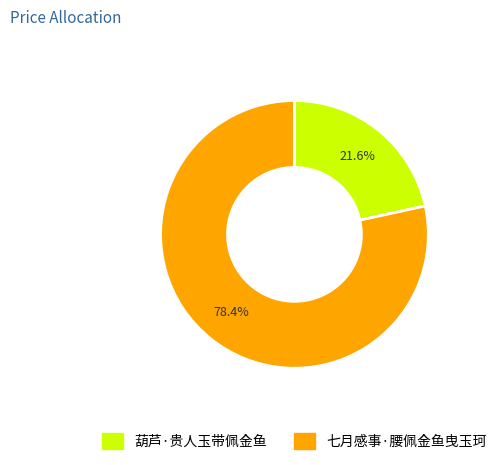

To the nearest percent, what is the average slice percentage?

50%